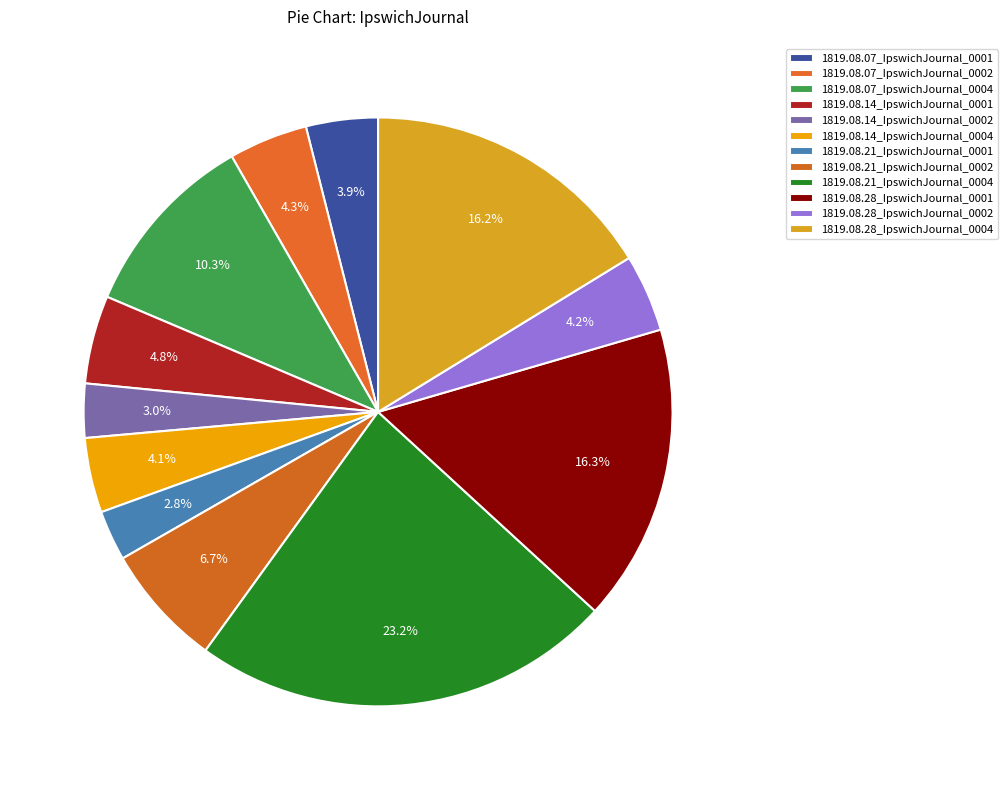

What portion of the pie excludes 1819.08.28_IpswichJournal_0001?

83.7%